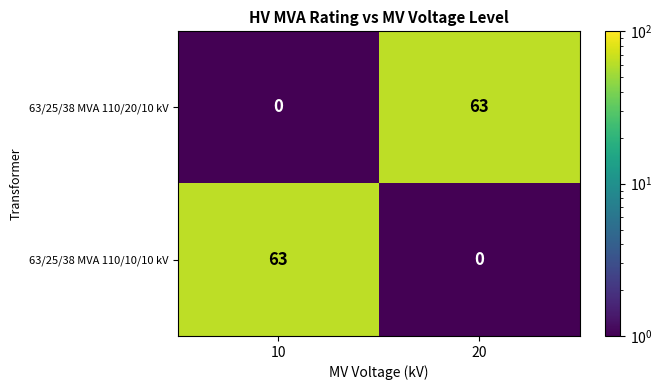

What is the greatest value displayed?

63